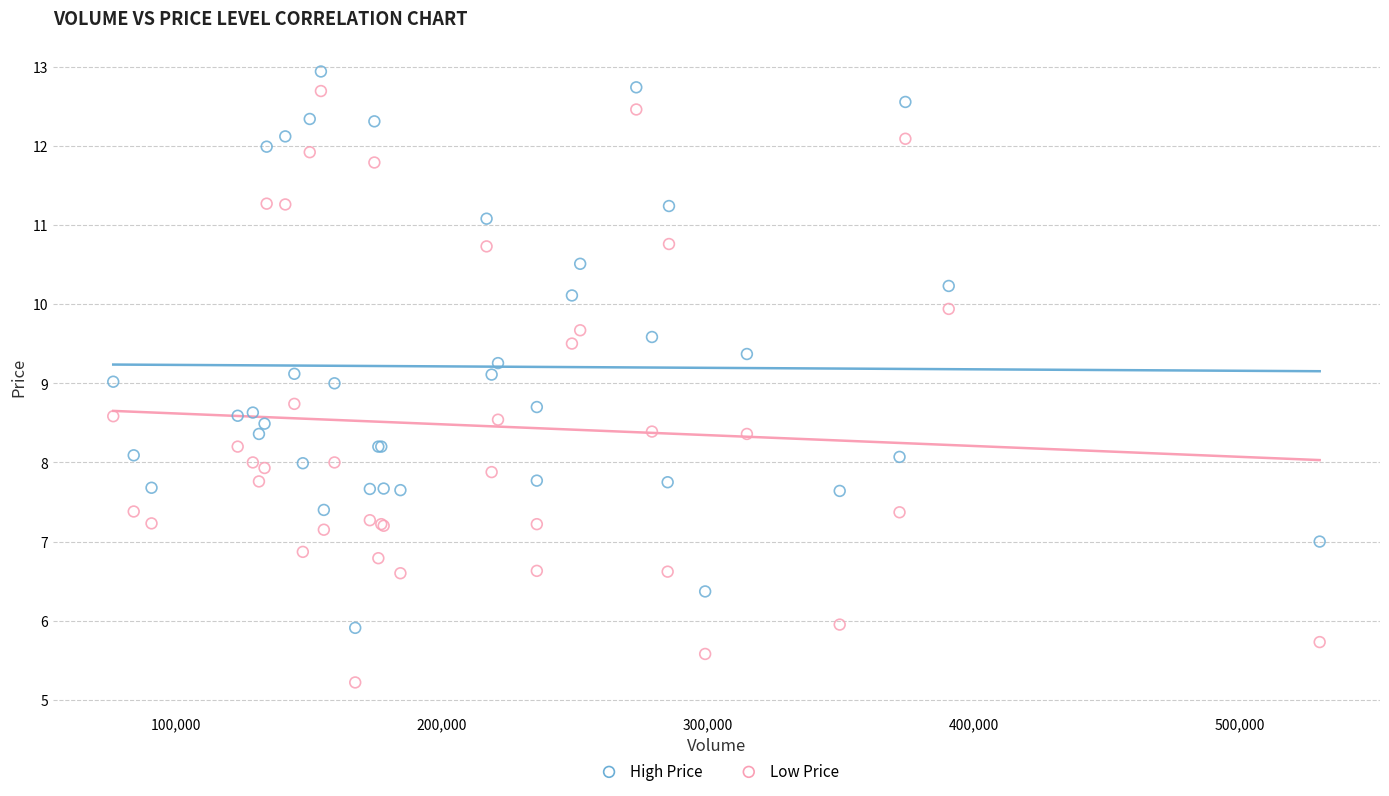

Which series reaches the minimum Y coordinate?

Low Price